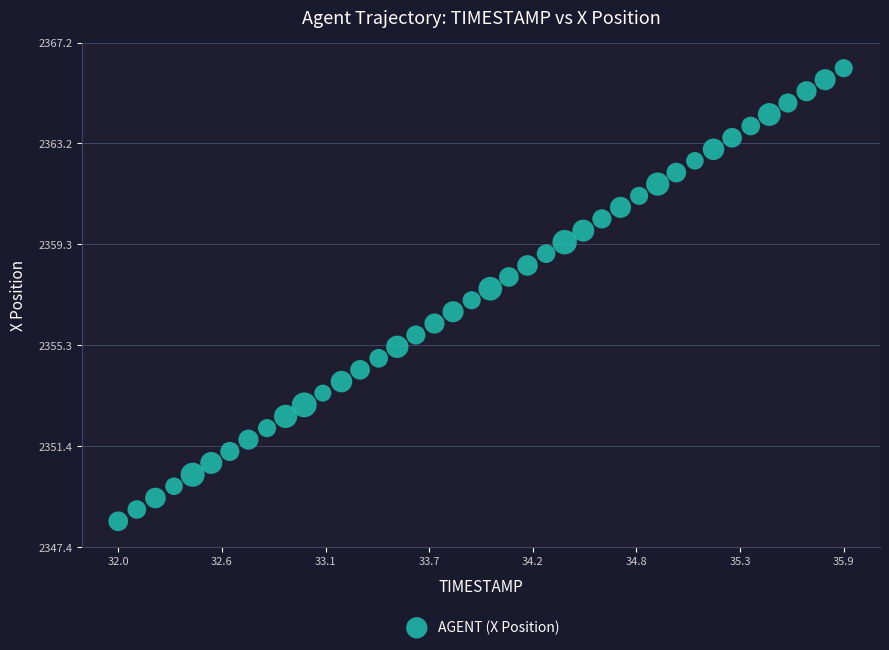

Count the number of points in this scatter plot.

40